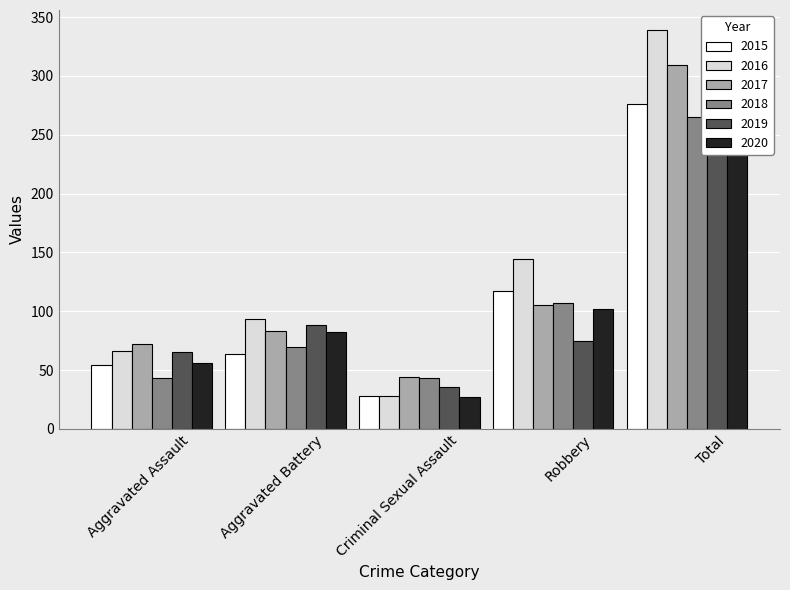

Does the chart contain stacked bars?

No